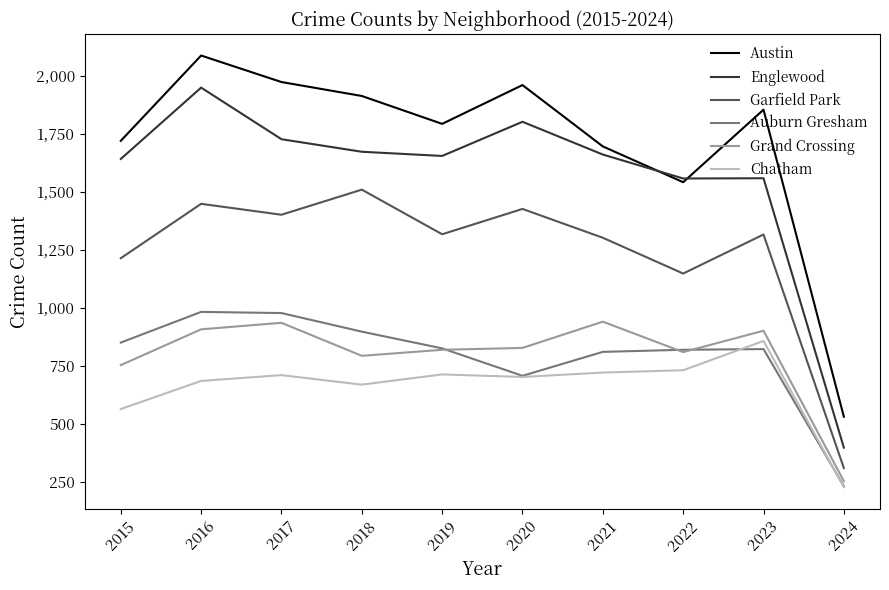

At which category is the sum across all series the highest?

2016